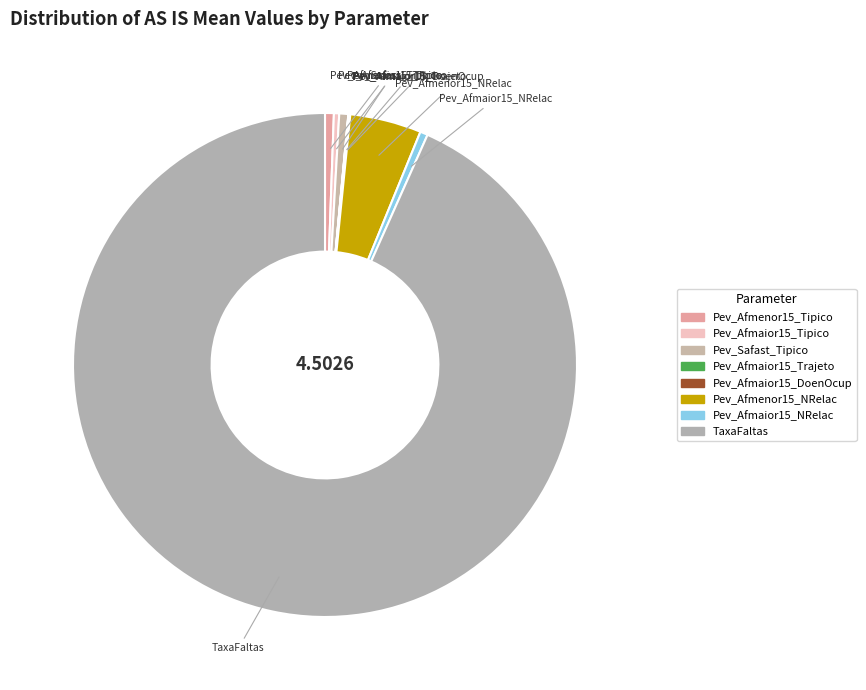

What is the majority slice?

TaxaFaltas